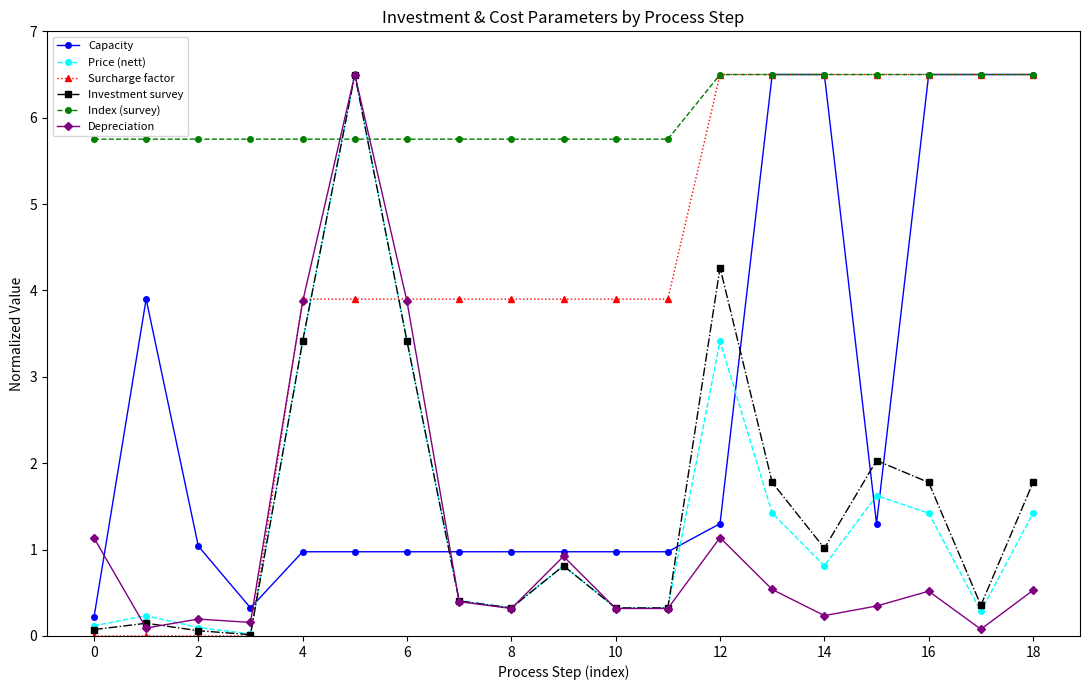

At how many categories does at least one series exceed 5?

19